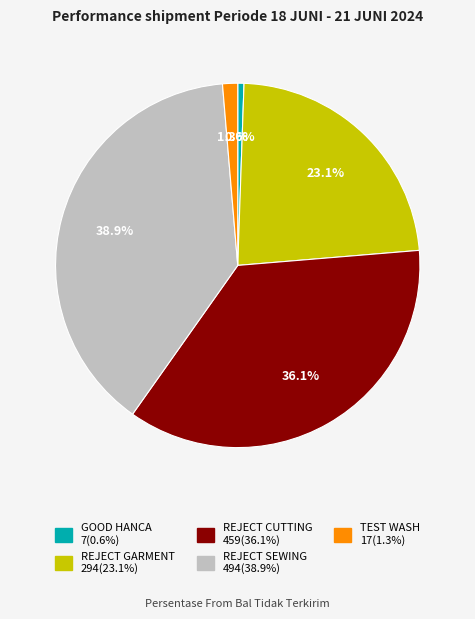

Is there any slice that represents more than half of the pie?

No